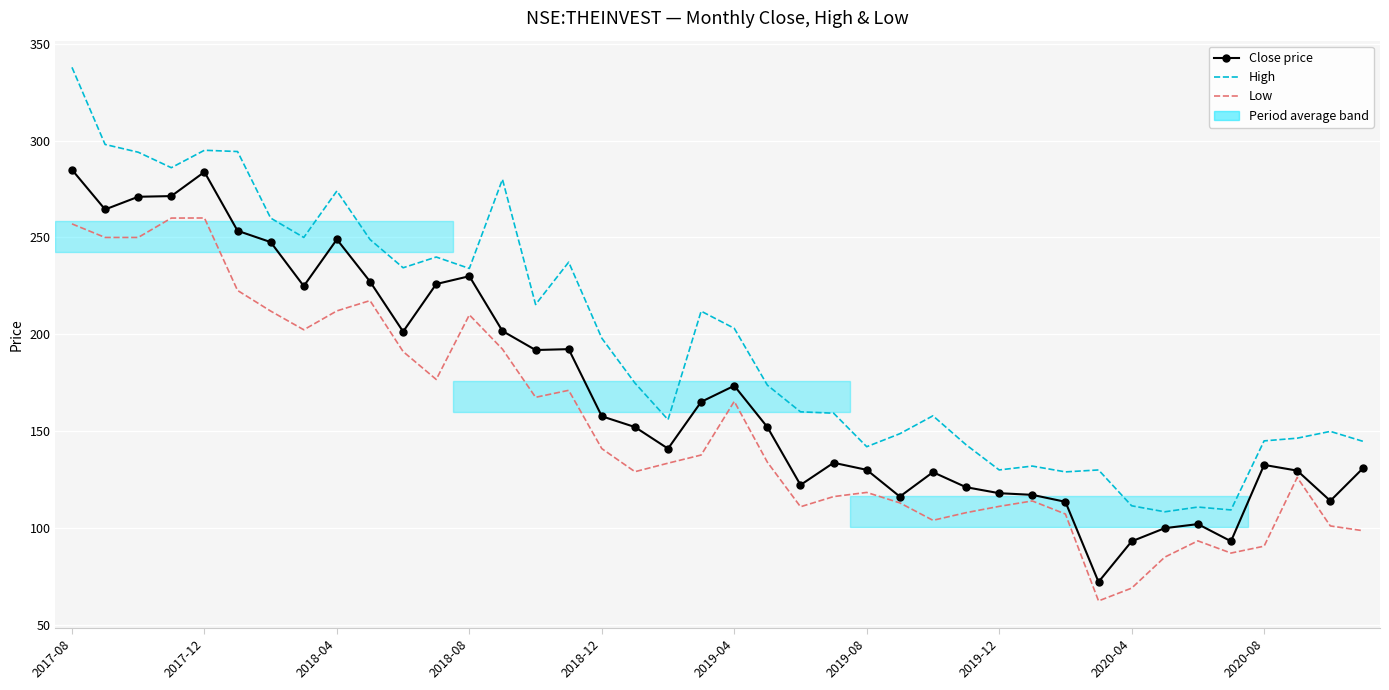

What is the smallest value displayed?

62.4